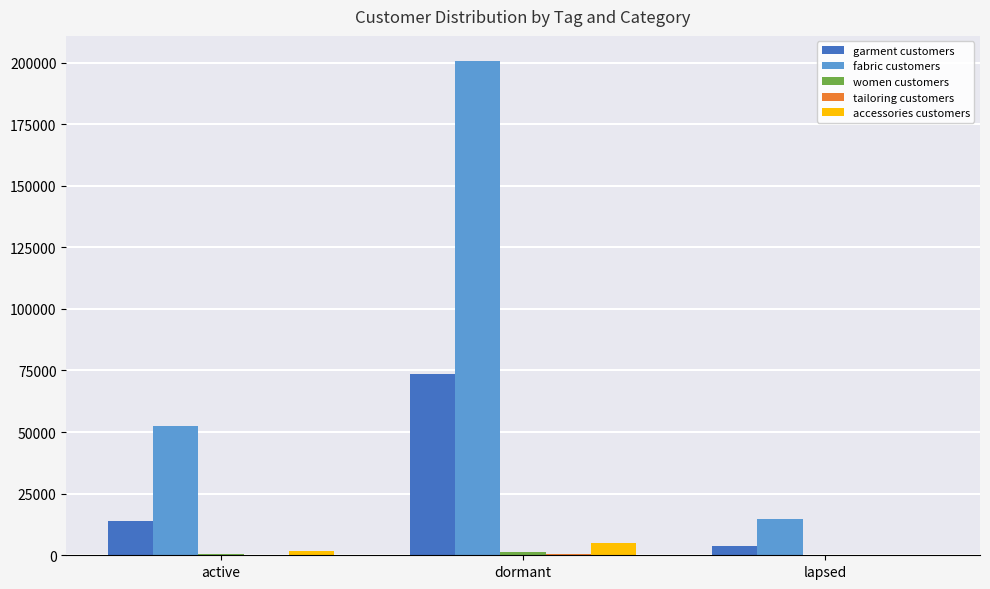

Is the value of accessories customers at active greater than the value of garment customers at active?

No